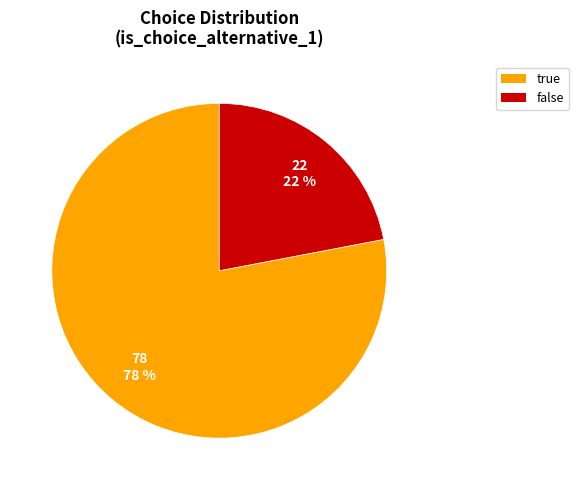

Which slice is the smallest?

false